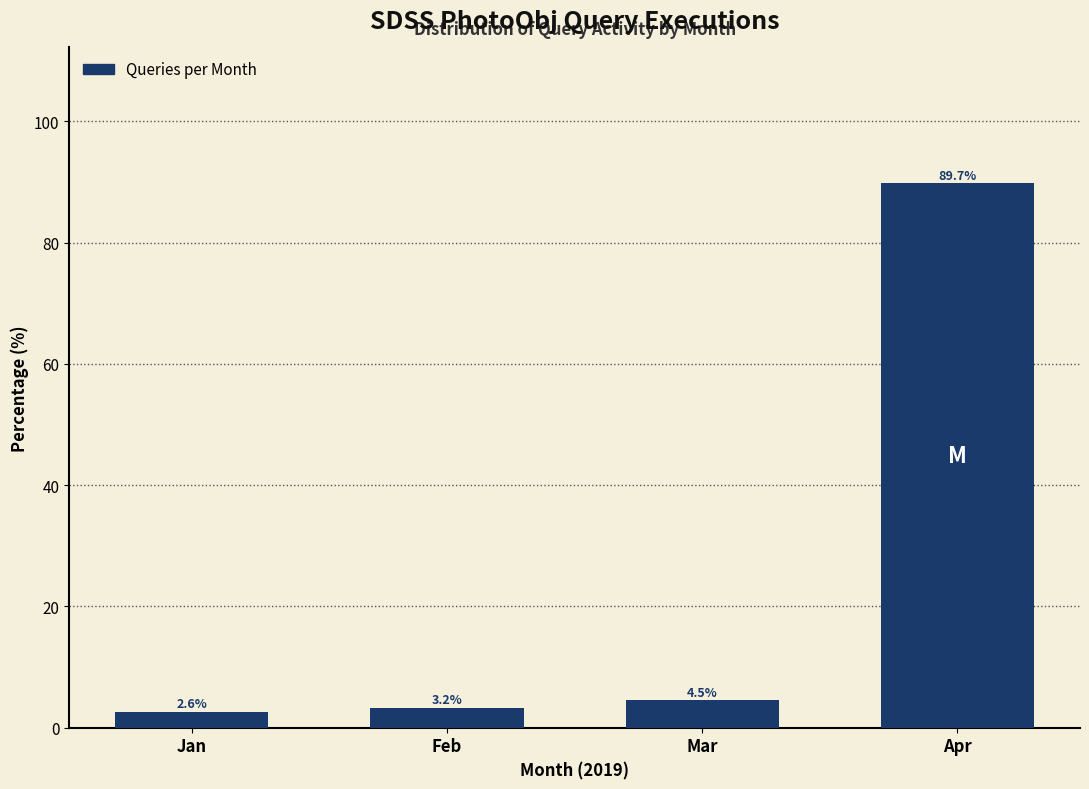

Reading left to right, transcribe all the data shown in this chart.

Jan=2.6	Feb=3.2	Mar=4.5	Apr=89.7